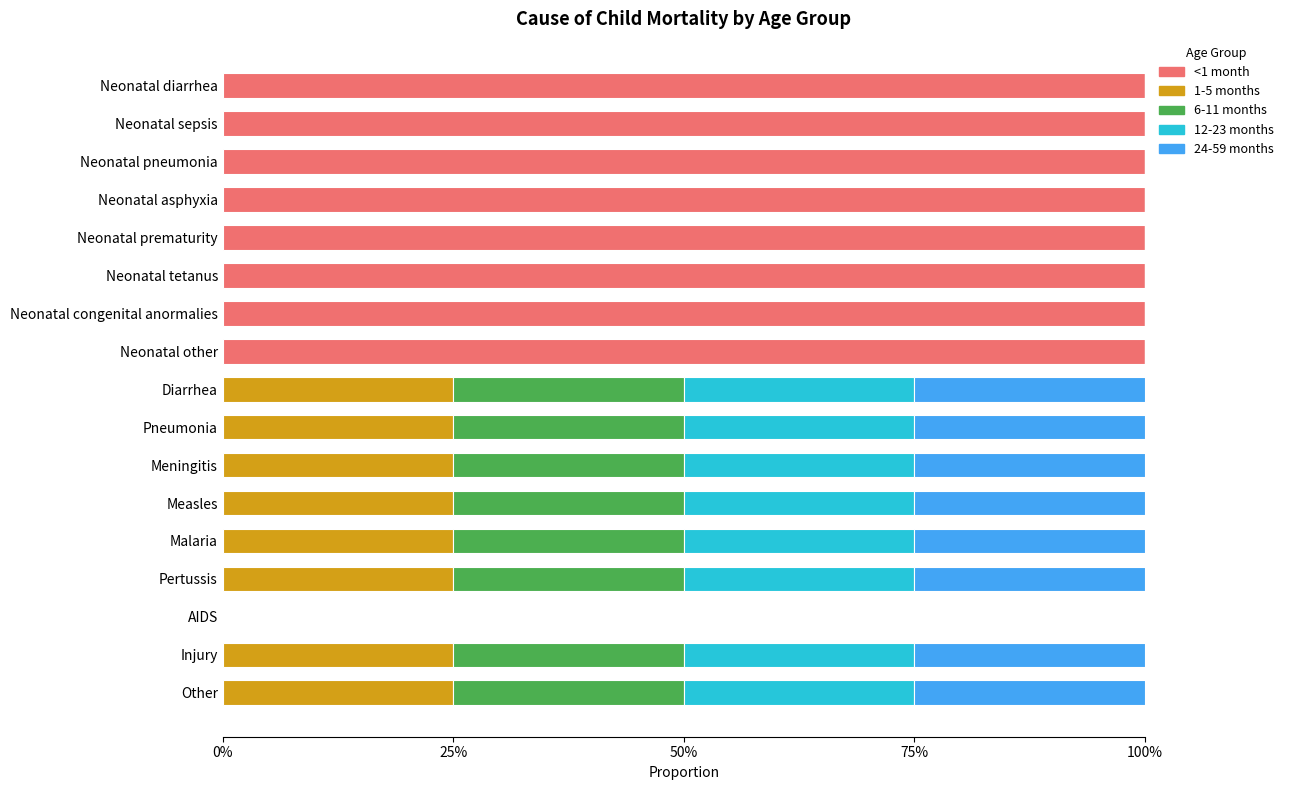

What are all the series names shown in the legend?

<1 month, 1-5 months, 6-11 months, 12-23 months, 24-59 months